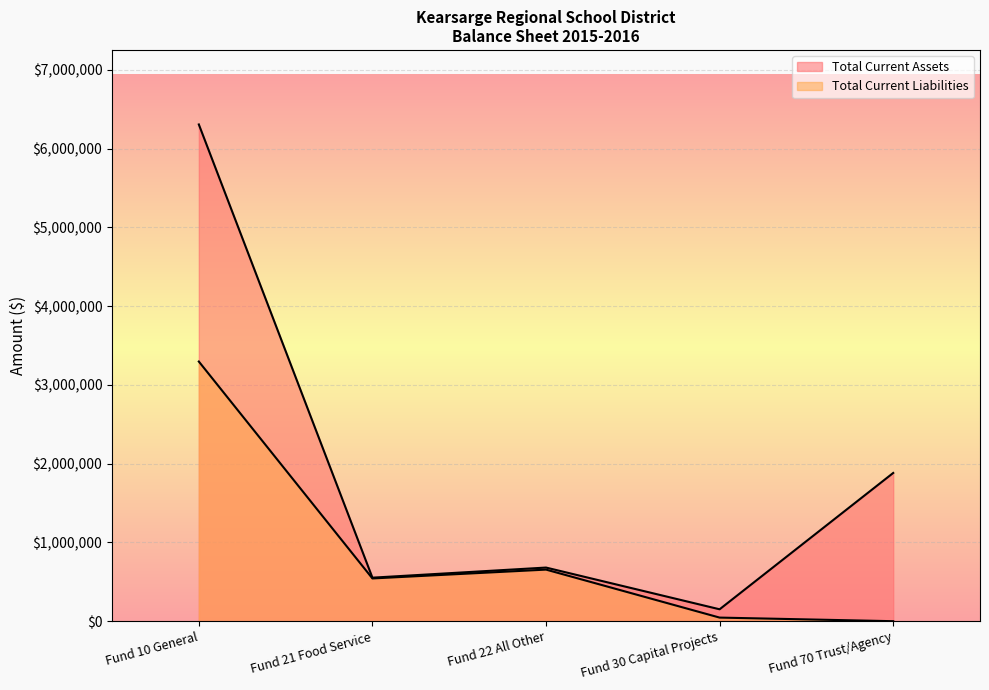

What is the sum of all Total Current Liabilities values?

4540613.2